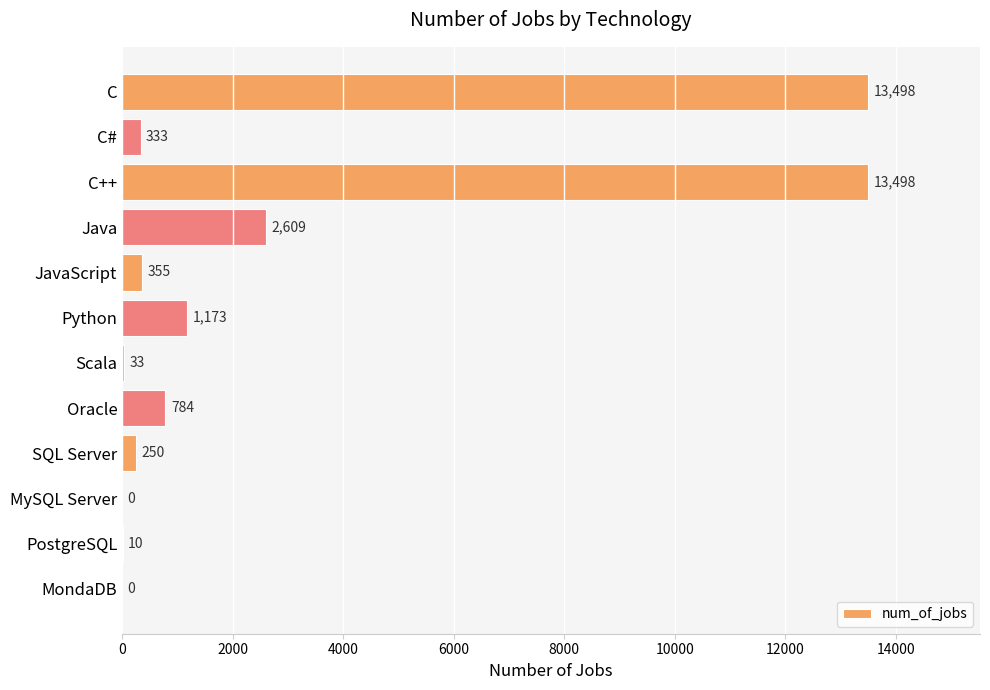

What is the sum of all values?

32543